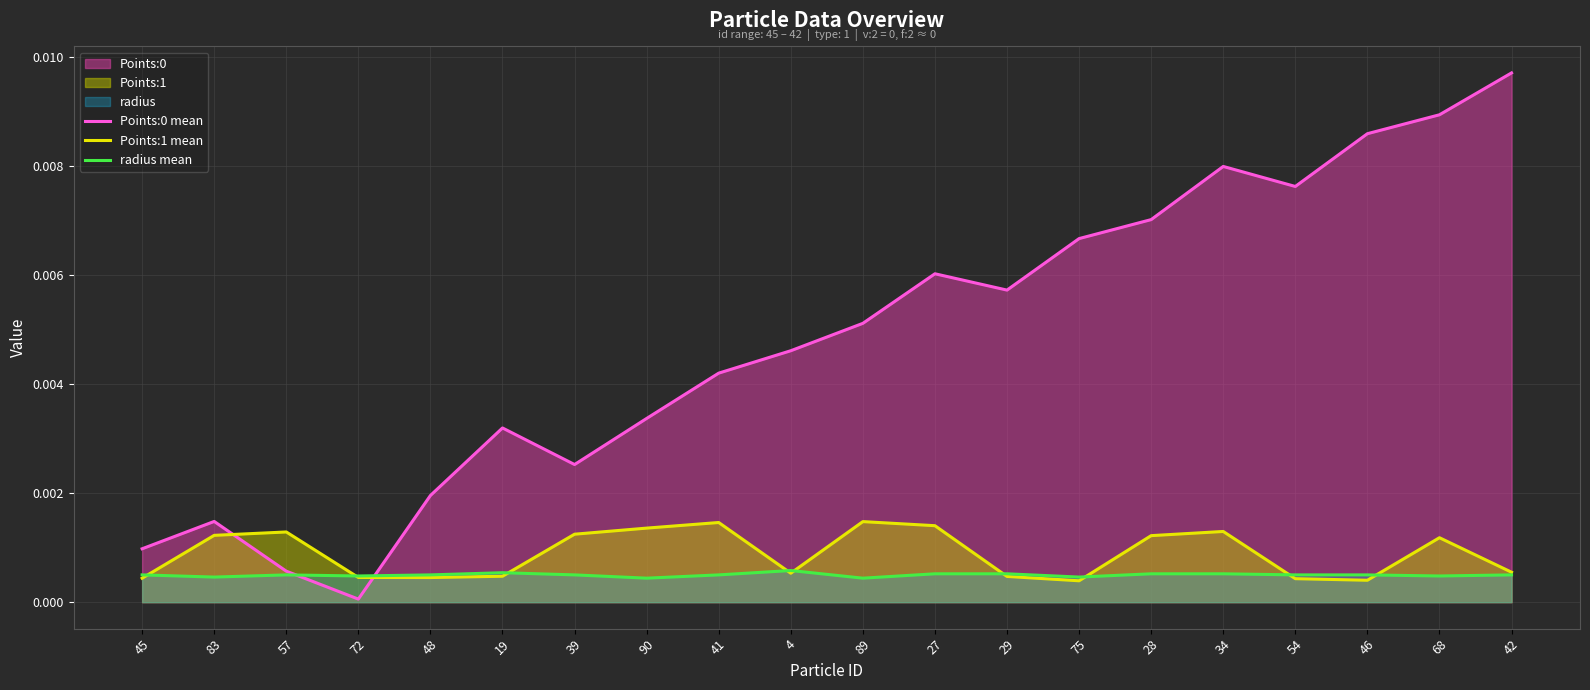

True or false: radius mean has a value of 0.0 at 19.

True